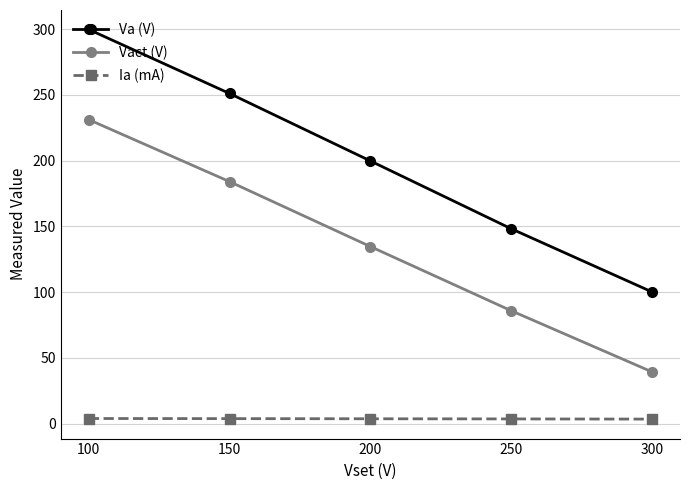

At which category is the sum across all series the highest?

100